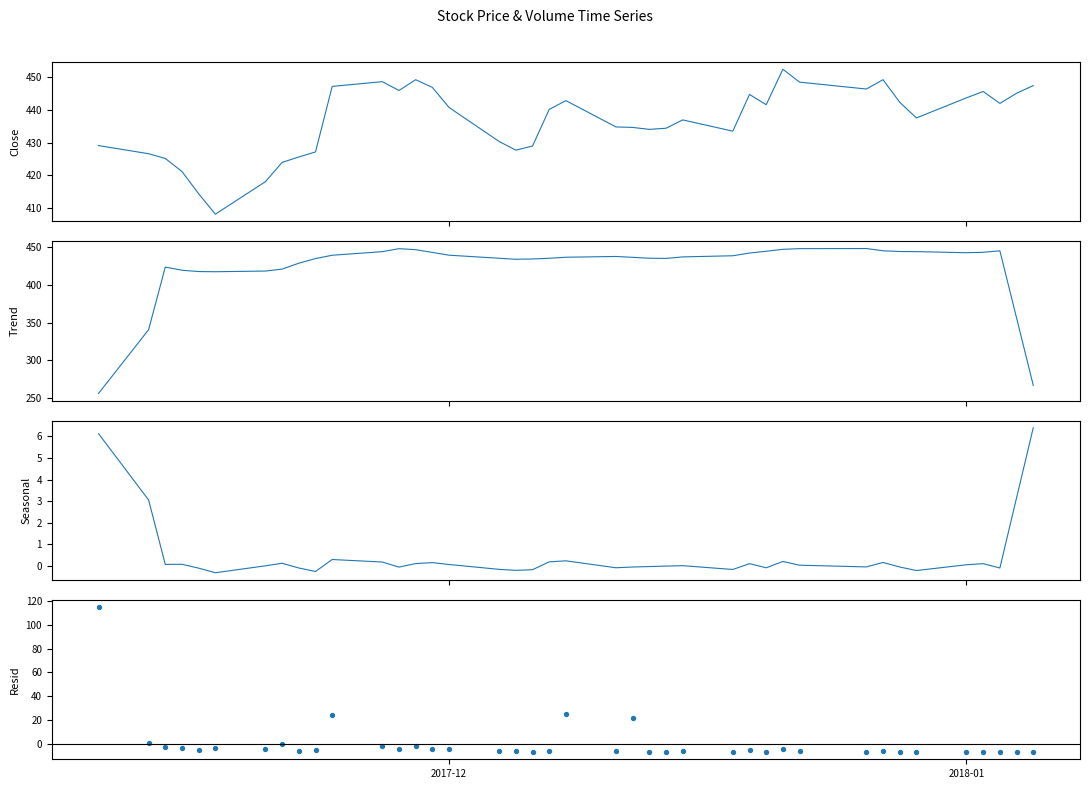

Which series contains the lowest Y value?

Resid